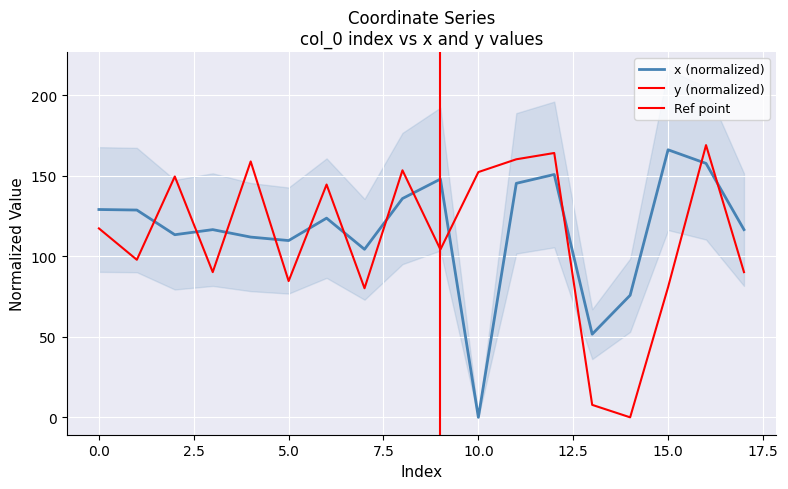

At 17, list the series in order from largest to smallest.

x, y